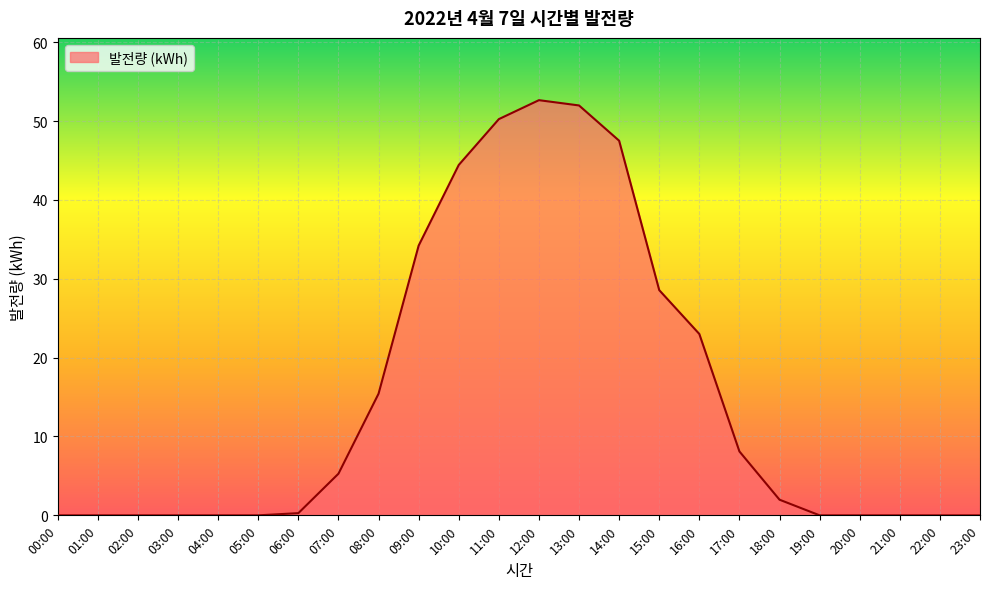

Where does the data first go above 1?

07:00